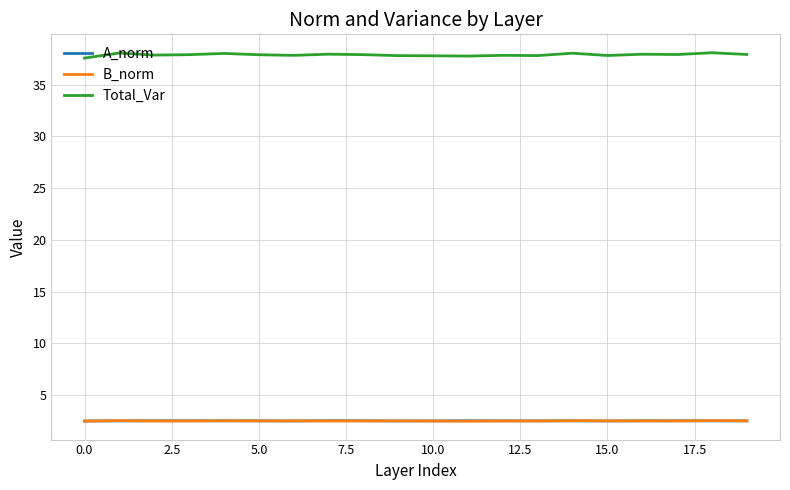

Which series has the widest spread of values?

Total_Var